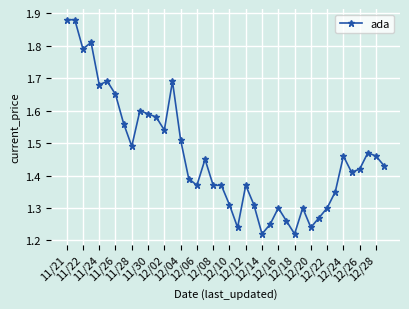

What is the difference between the maximum and second lowest values?

0.7